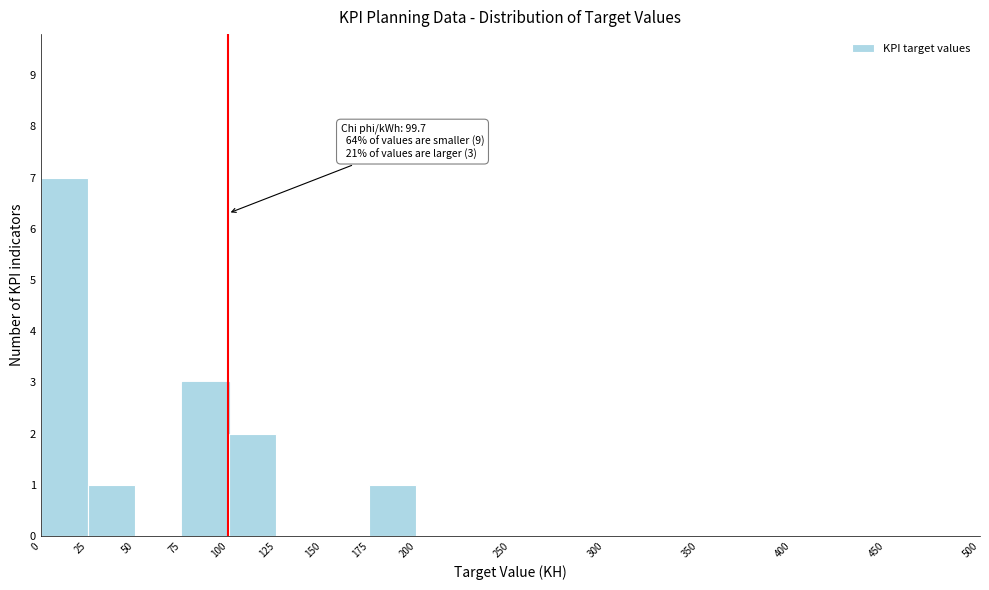

Over which range of the x-axis is the bar tallest?

0 to 25